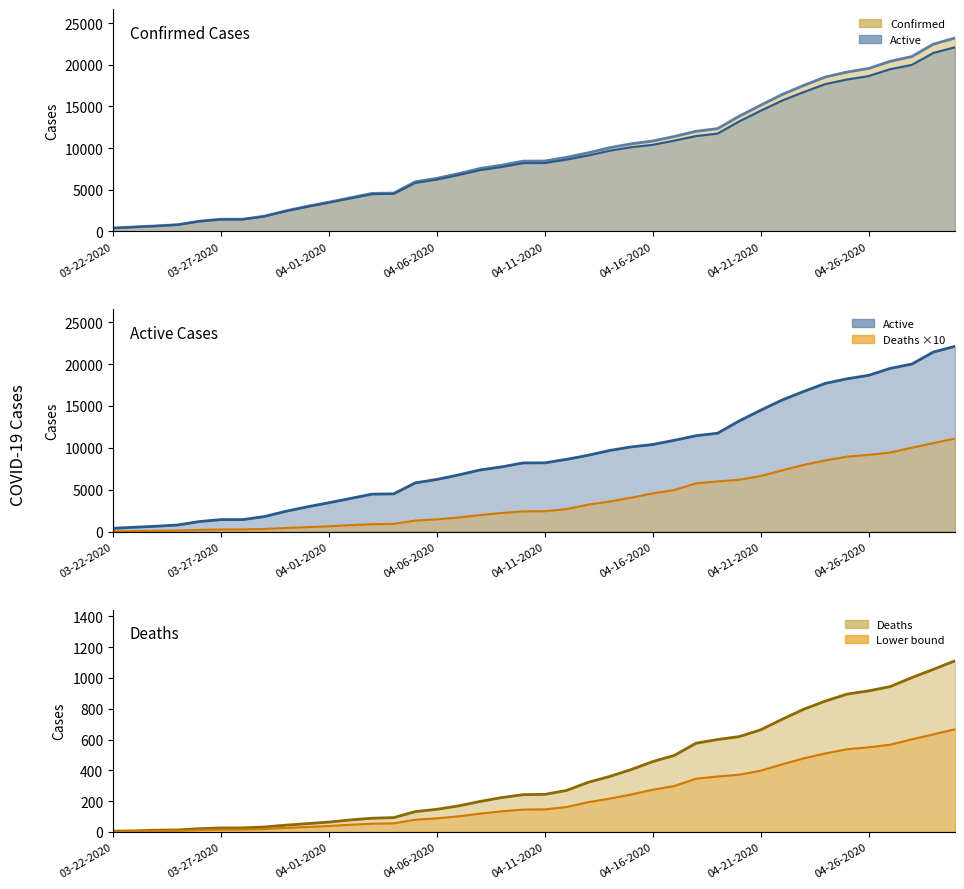

What is the difference between the maximum and minimum values in the Deaths x10 (line) series?

11060.0